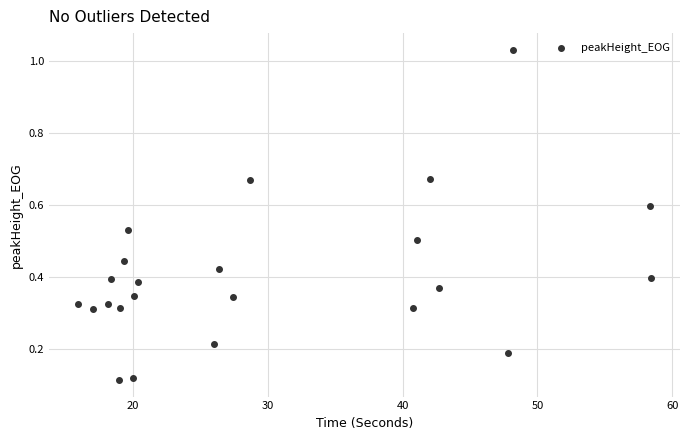

What is the range of Y values (max minus min)?

0.9